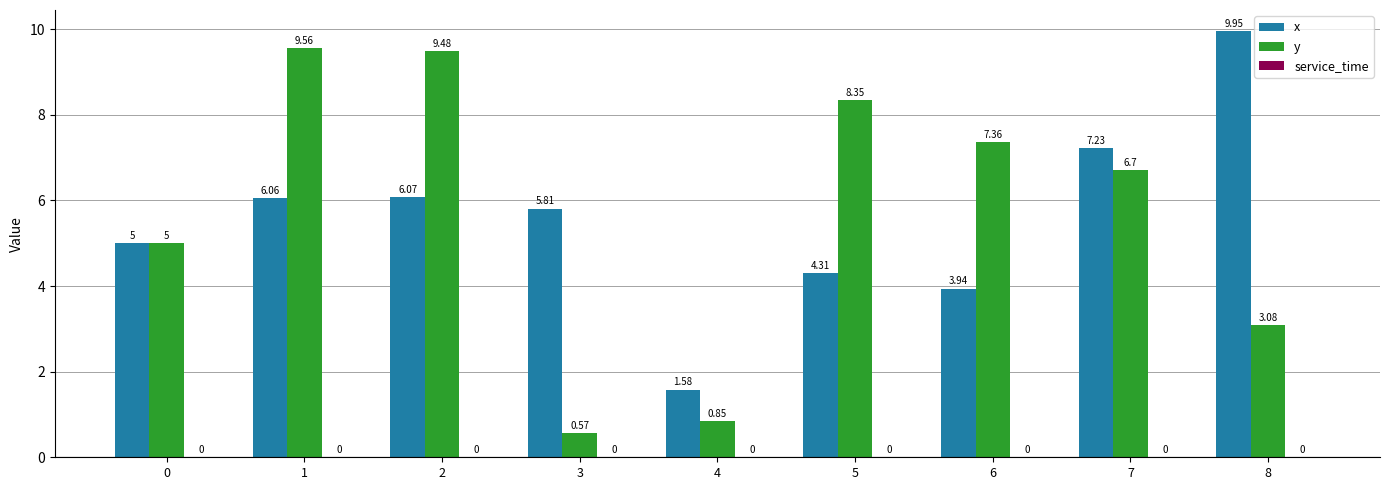

What is the difference between the highest and lowest values at 8?

6.9